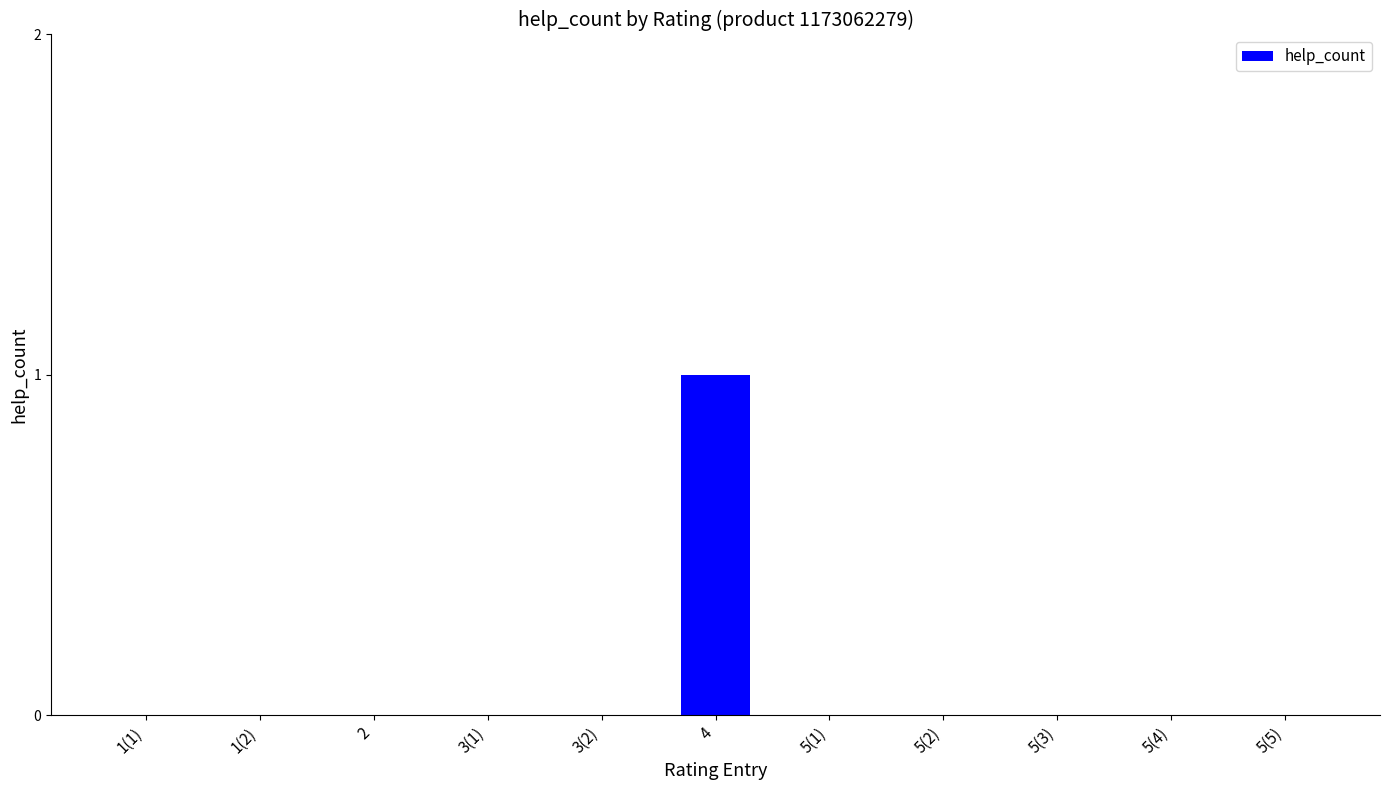

Is it true that the value at 1(1) is -1?

False